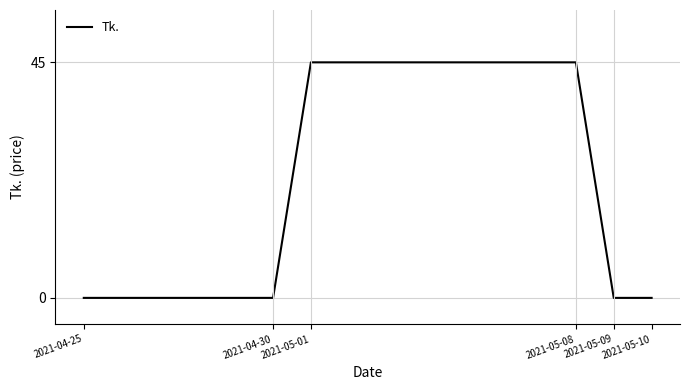

What is the greatest value displayed?

45